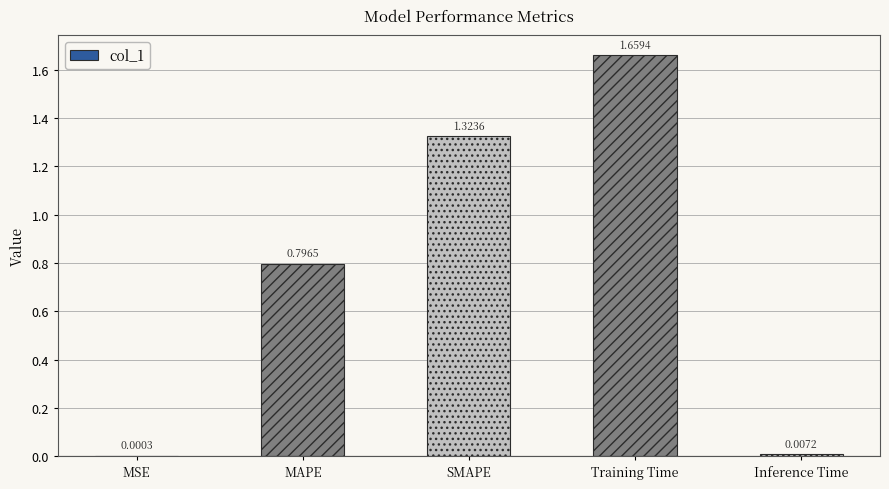

How many data points does each series have?

5